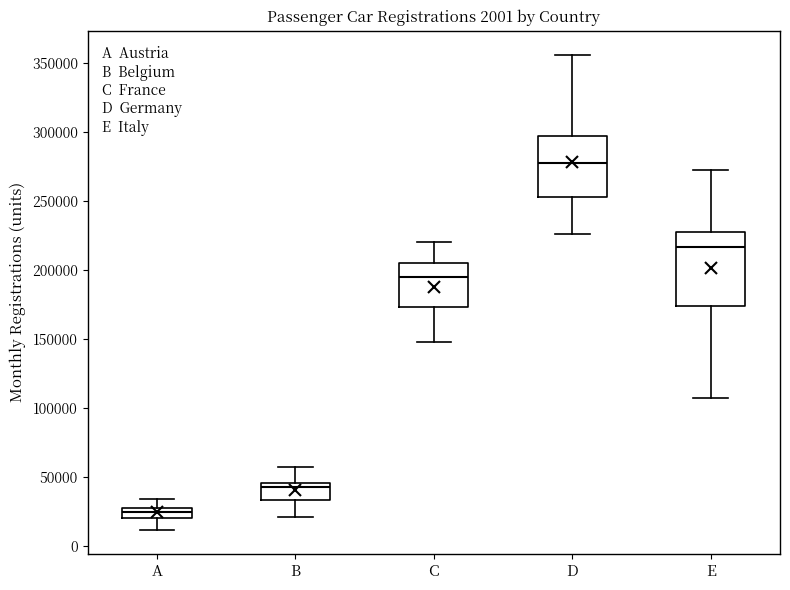

Comparing the boxes themselves (not the whiskers), which one is the tallest?

E